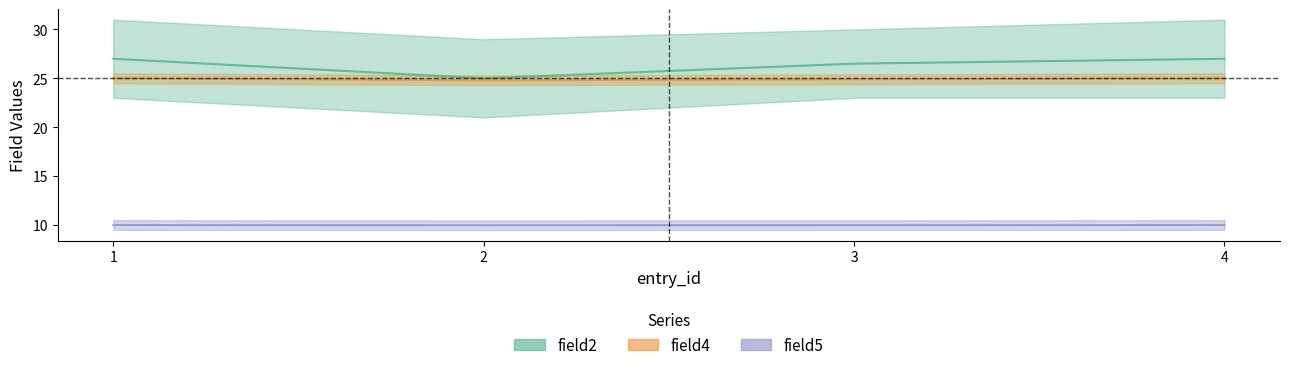

Which label corresponds to the smallest value in the chart?

2